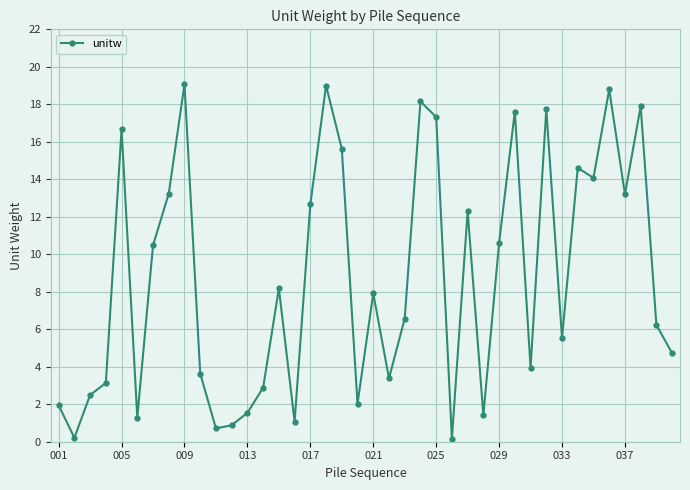

How many interior local peaks (higher than both neighbors) does the data have?

12